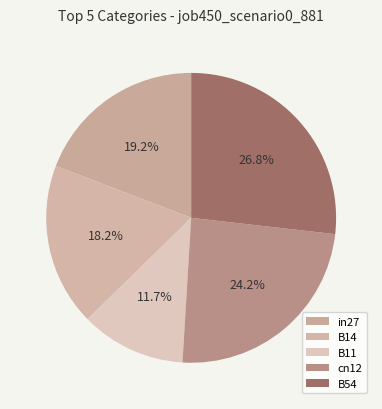

How many segments does this pie chart have?

5